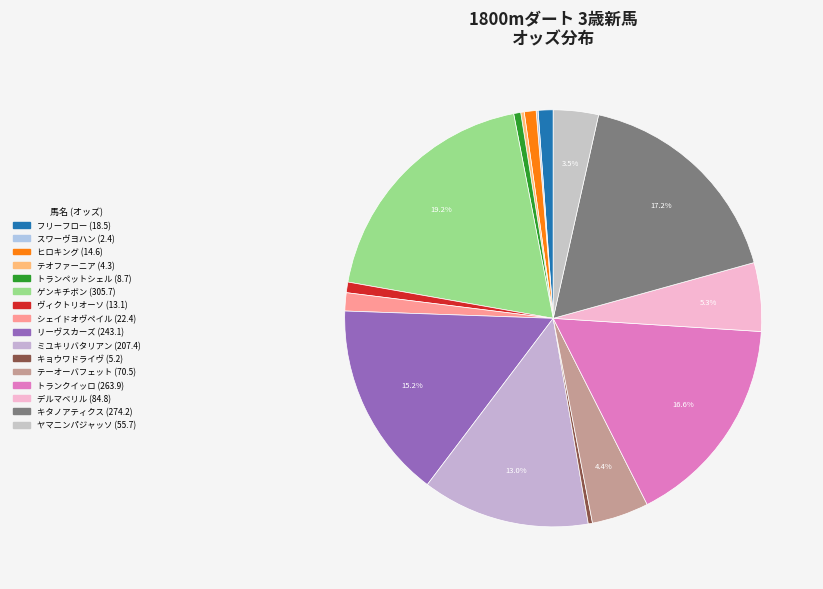

How much of the chart is everything except リーヴスカーズ?

84.8%